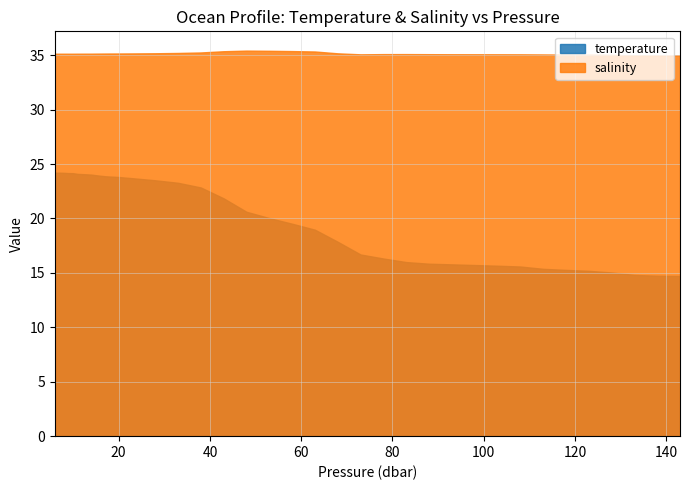

Which series has the largest total across all categories?

salinity